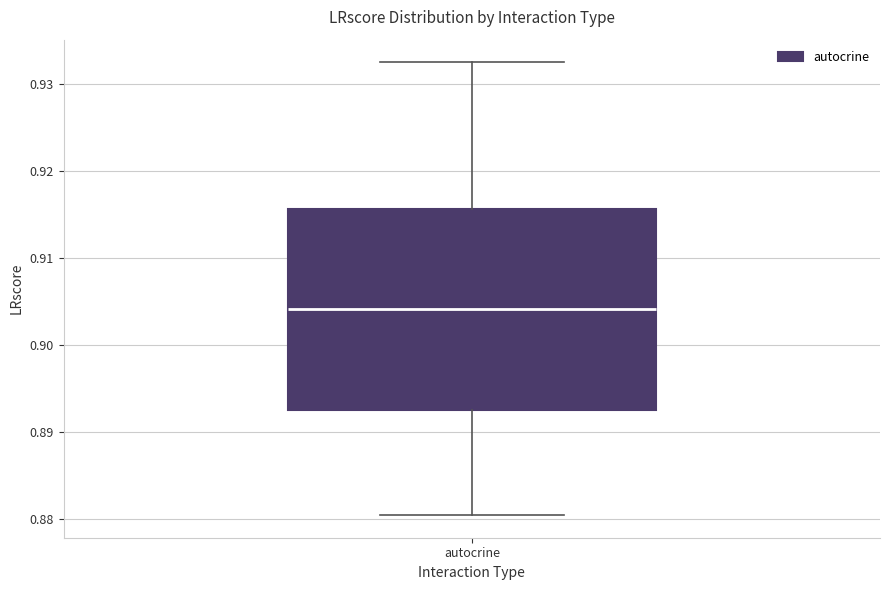

Read this box plot against the y-axis: the position of the median line, the range covered by the box, and the ends of both whiskers. The values are not printed on the chart, so give them approximately, as read against the axis.

median 0.904, box 0.892 to 0.916, whiskers 0.880 to 0.932